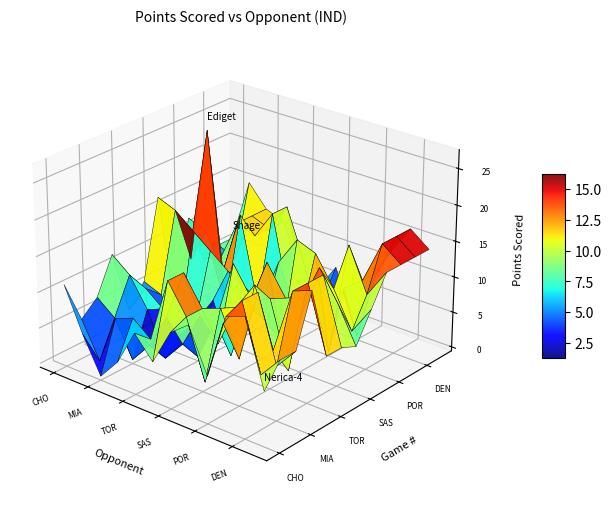

How many data points in POR are above 10?

5